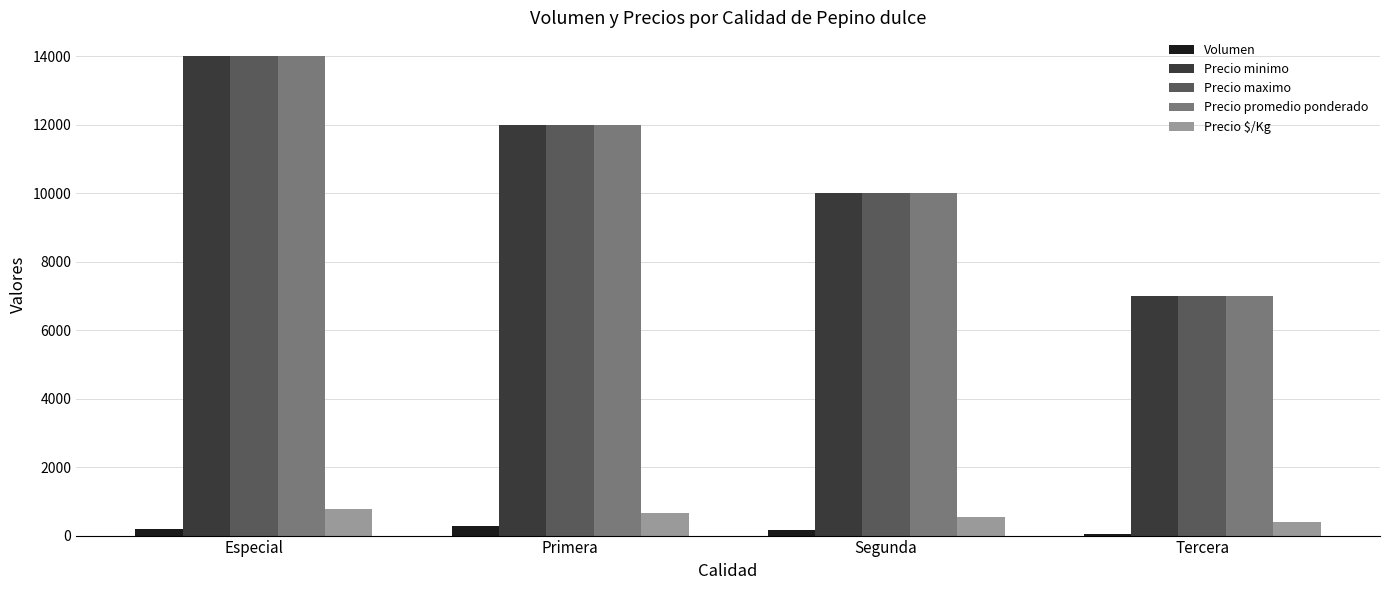

Is the value of Precio minimo at Segunda greater than the value of Precio $/Kg at Tercera?

Yes